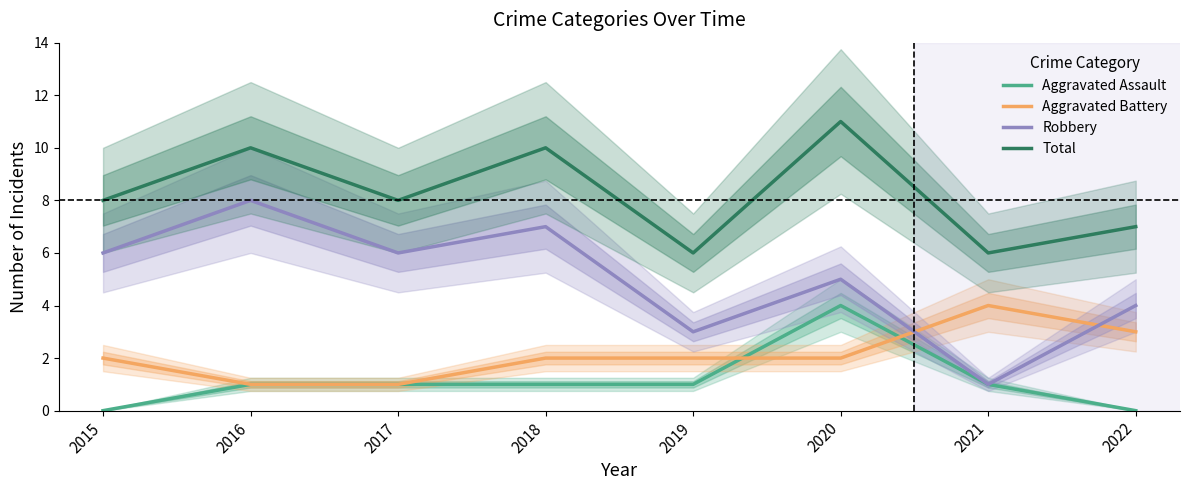

Which category has the highest value across all series?

2020